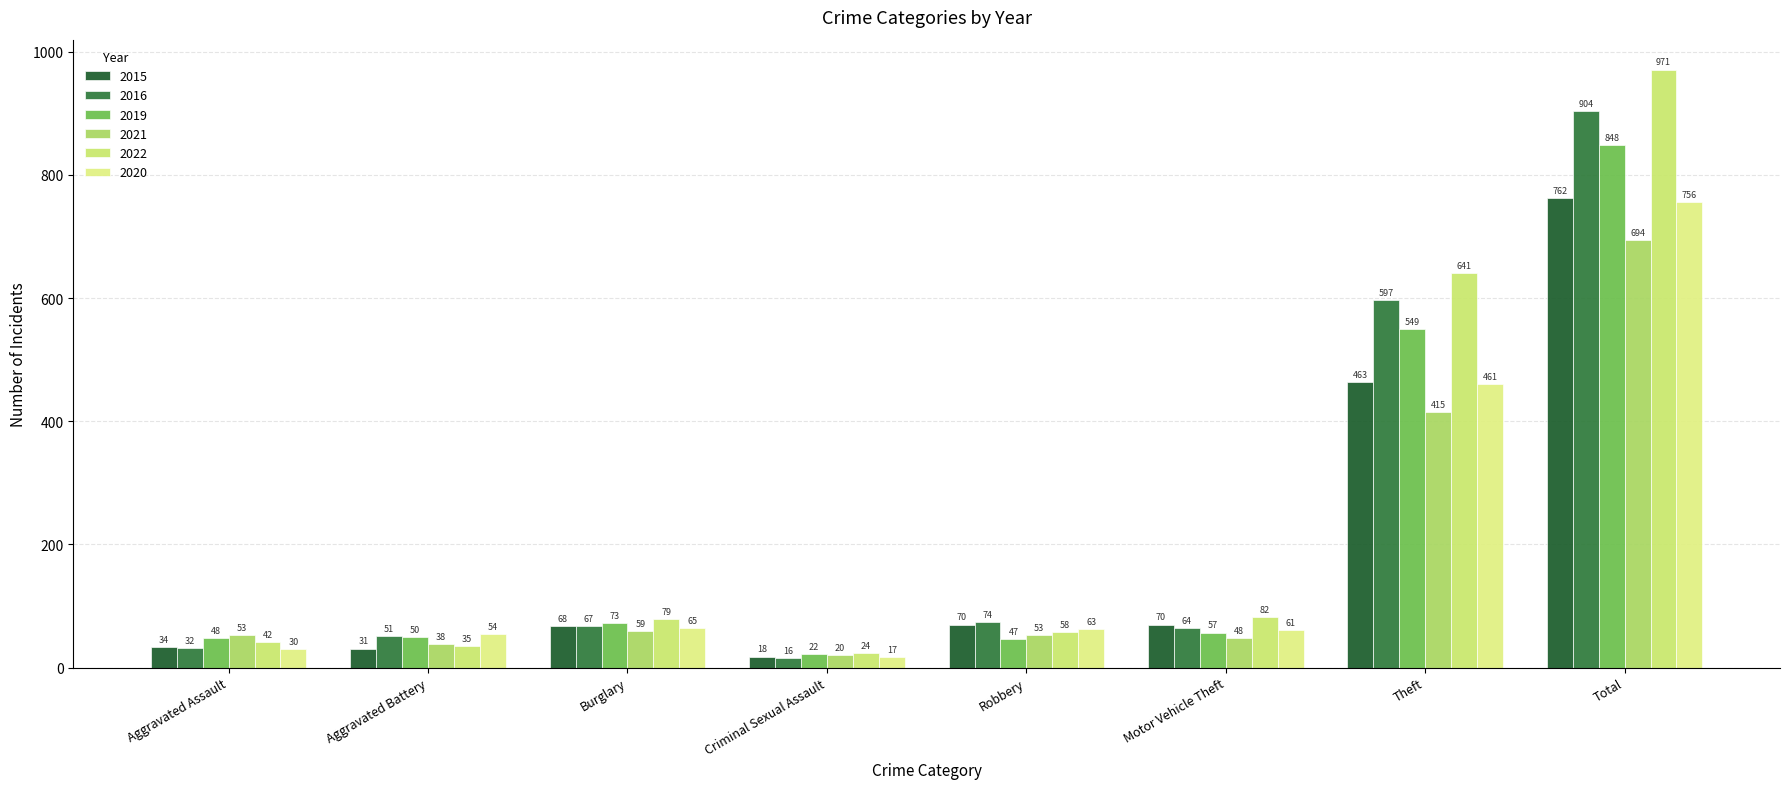

At which label does 2016 first exceed 67?

Robbery